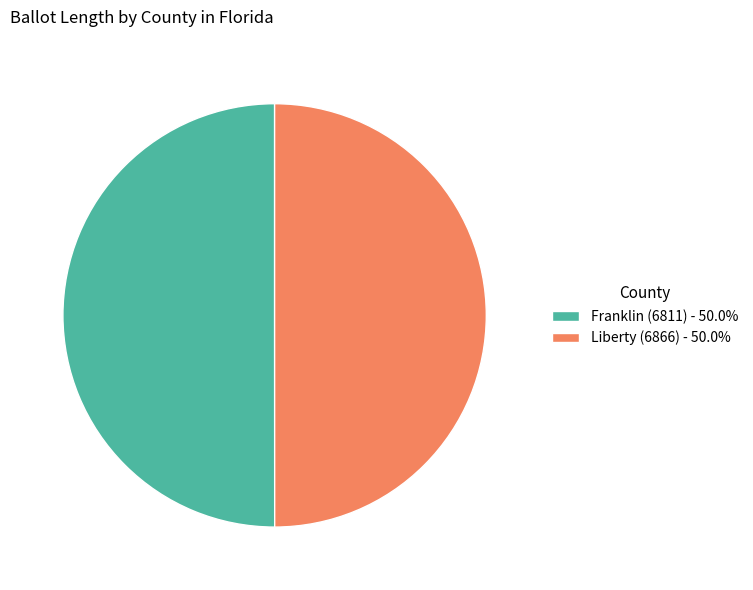

Approximately how many times larger is the value at Franklin (6811) - 50.0% compared to Liberty (6866) - 50.0%?

1.0